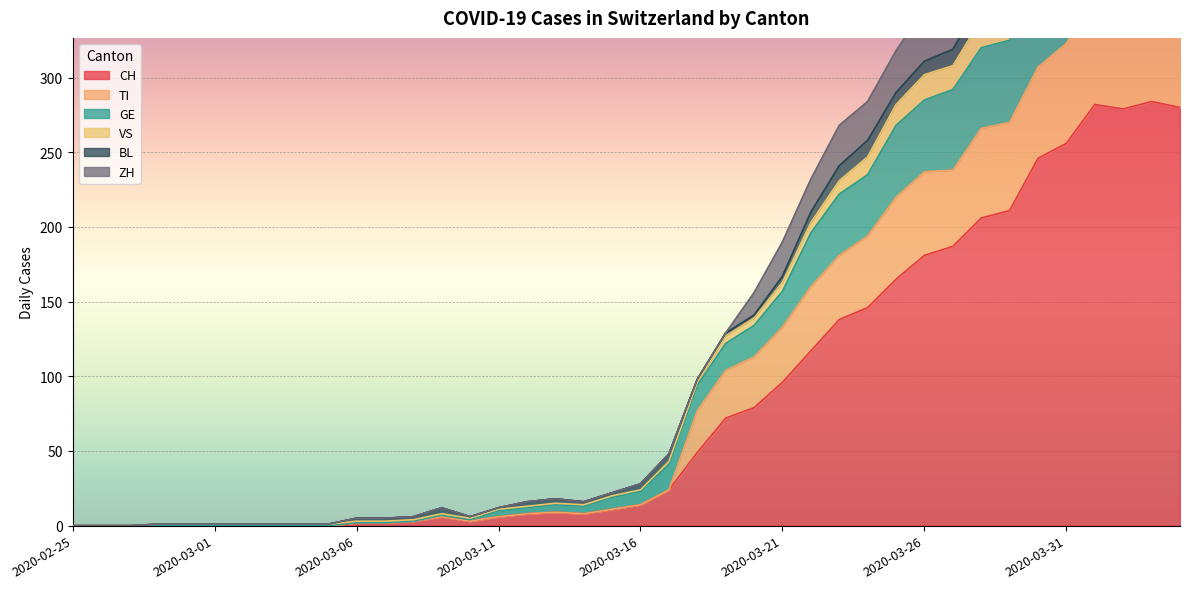

What is the difference between the maximum and minimum values in the TI series?

412